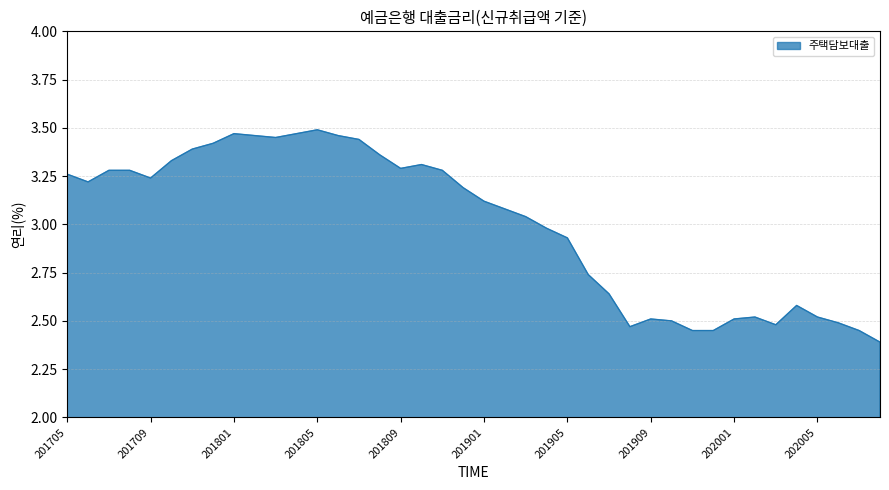

What is the difference between the maximum and minimum values?

1.1